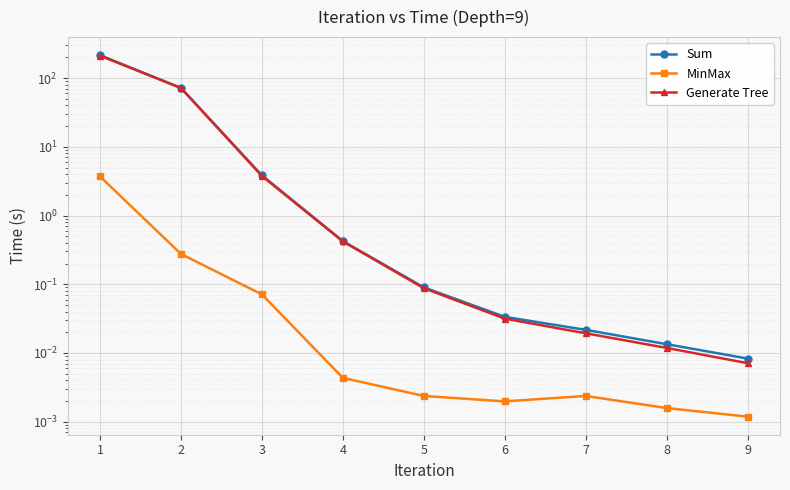

What are all the series names shown in the legend?

Sum, MinMax, Generate Tree